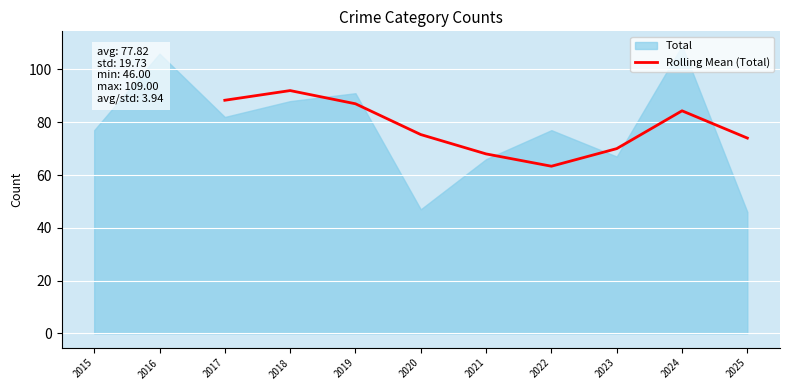

Is it true that Rolling Mean (Total) equals 52.7 at 2017?

False